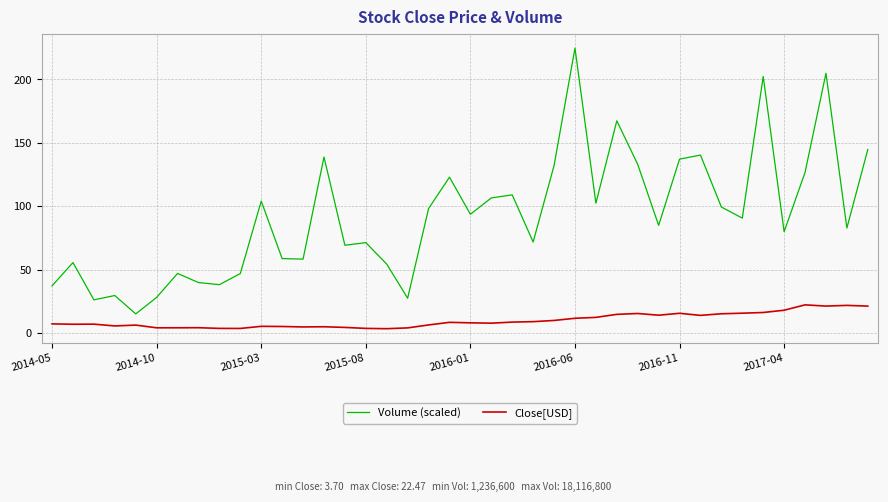

Rank the series by their average value, from highest to lowest.

Volume (scaled), Close[USD]